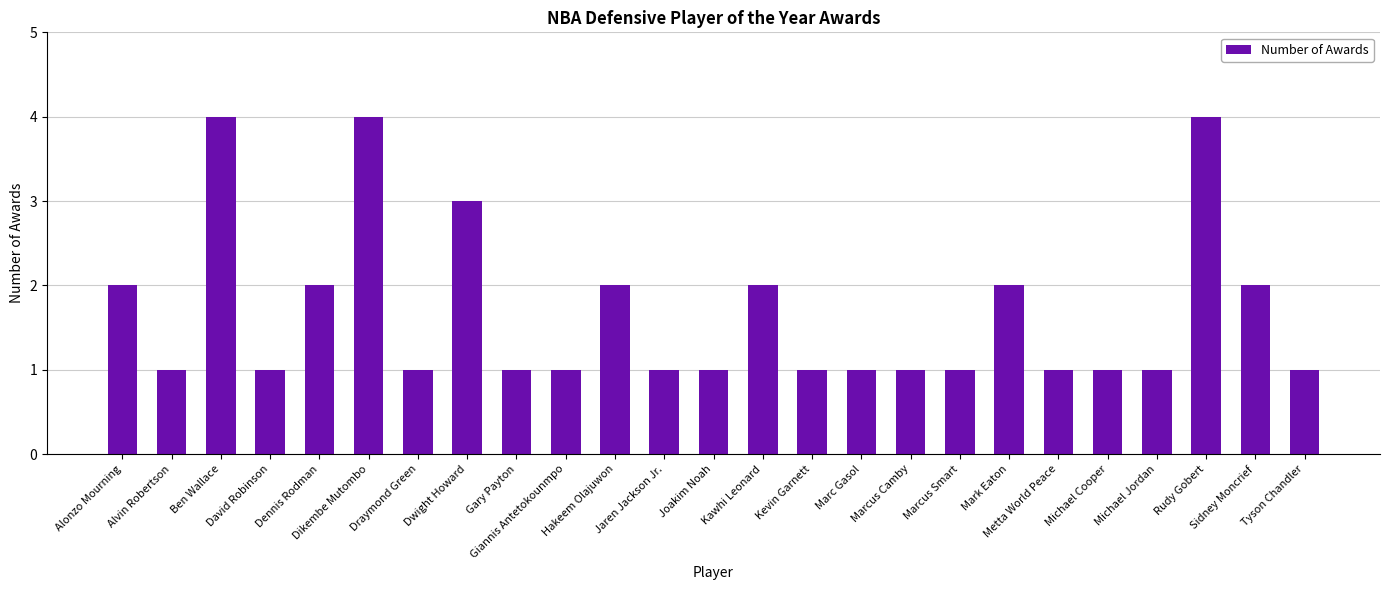

What is the label of the 8th bar from the right?

Marcus Smart